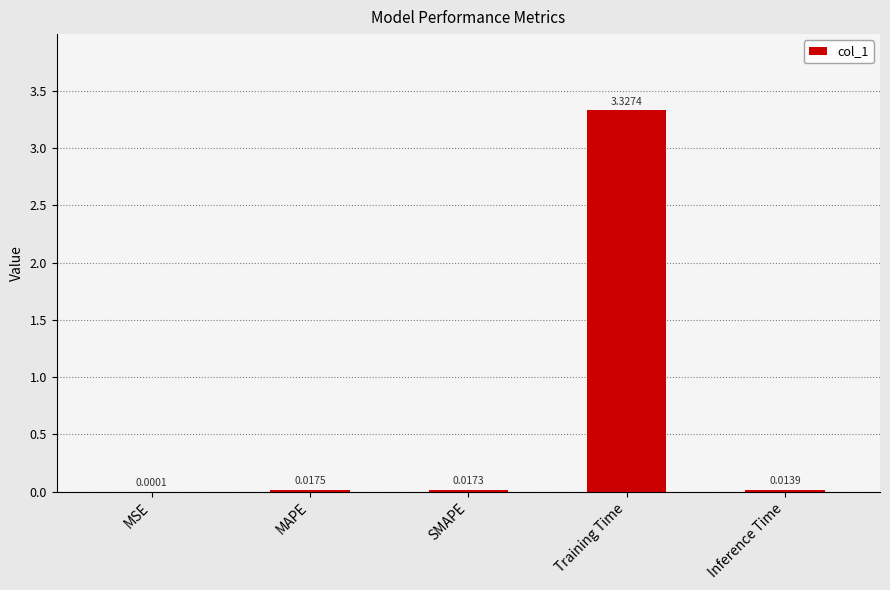

What is the average value?

0.7